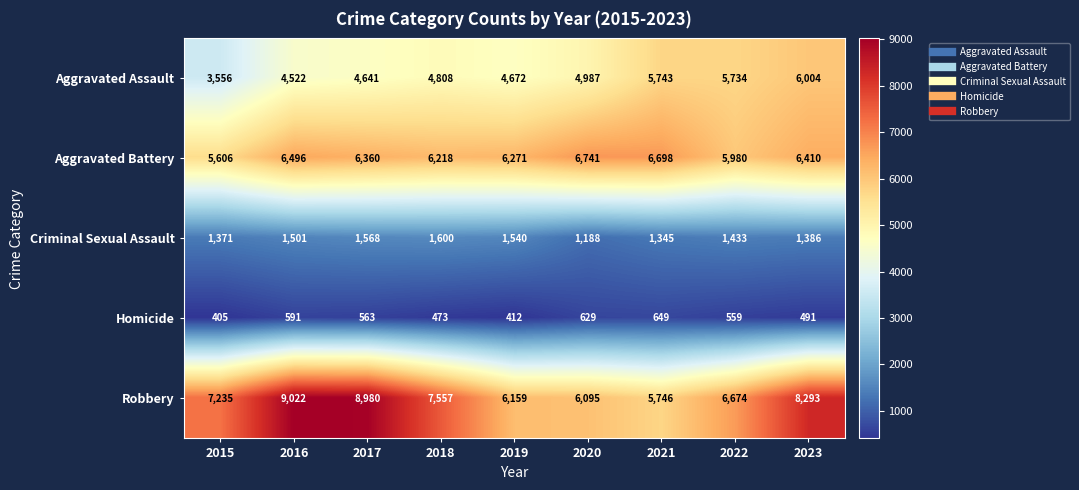

True or false: Criminal Sexual Assault has a value of 1501 at 2016.

True